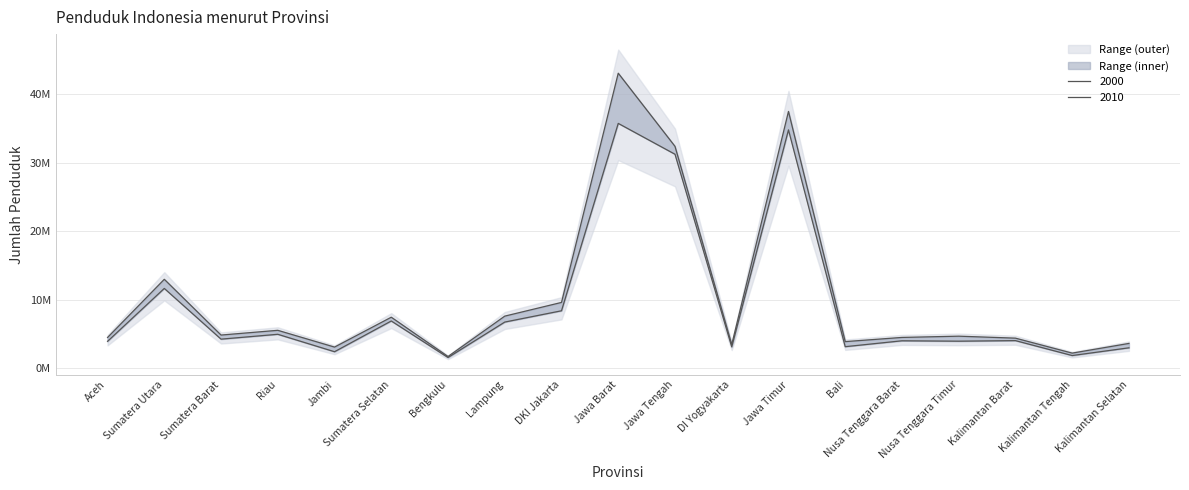

What is the total value across all series at Sumatera Barat?

9095840